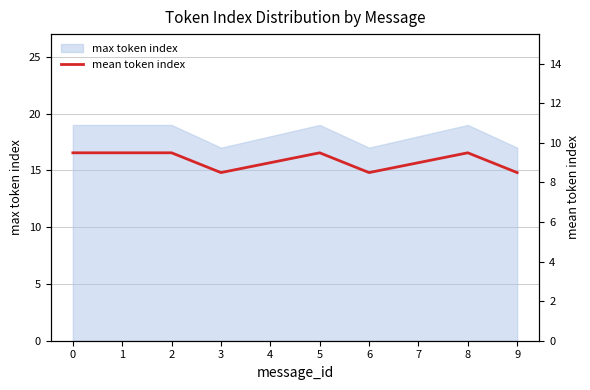

List the labels in order of value, largest first.

0, 1, 2, 5, 8, 4, 7, 3, 6, 9